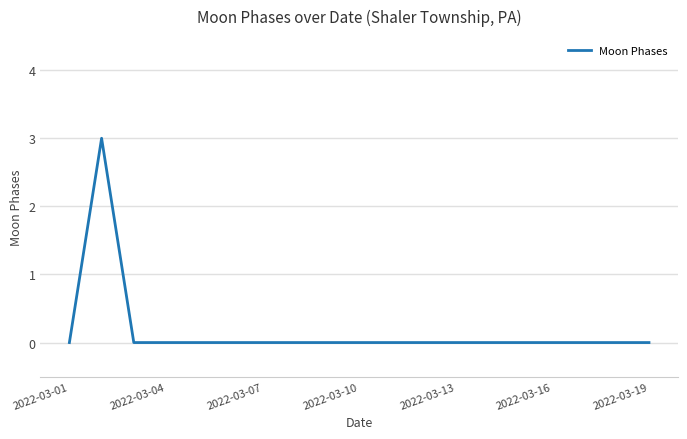

What is the maximum value shown in the chart?

3